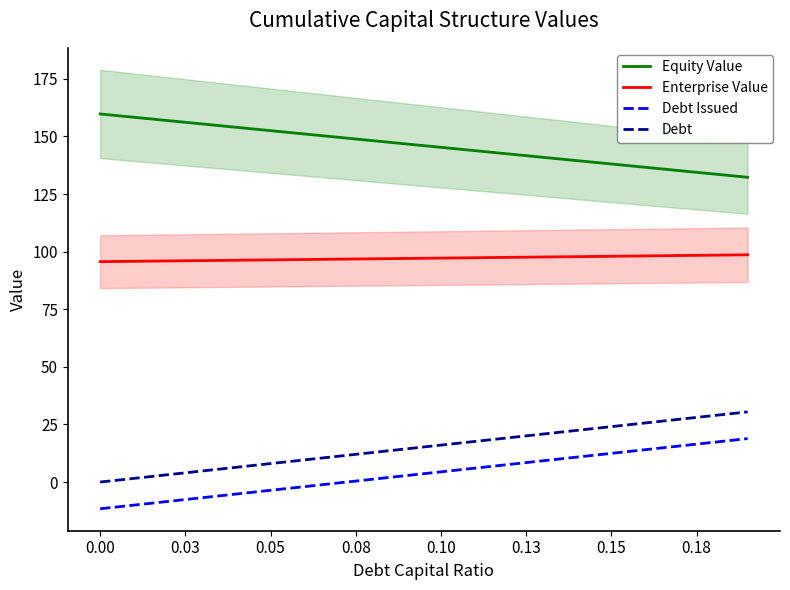

Reading left to right, extract all data points from this chart.

Equity Value: 159.8	158.3	156.9	155.4	154.0	152.5	151.1	149.6	148.2	146.7	145.3	143.8	142.4	140.9	139.5	138.0	136.6	135.2	133.7	132.3
Enterprise Value: 95.7	95.8	96.0	96.1	96.3	96.4	96.6	96.7	96.9	97.0	97.2	97.4	97.5	97.7	97.8	98.0	98.1	98.3	98.5	98.6
Debt Issued: -11.6	-10.0	-8.4	-6.8	-5.2	-3.6	-2.0	-0.4	1.2	2.8	4.4	6.0	7.6	9.2	10.8	12.4	14.0	15.7	17.3	18.9
Debt: 0.0	1.6	3.2	4.8	6.4	8.0	9.6	11.2	12.8	14.4	16.0	17.6	19.2	20.8	22.4	24.0	25.6	27.3	28.9	30.5